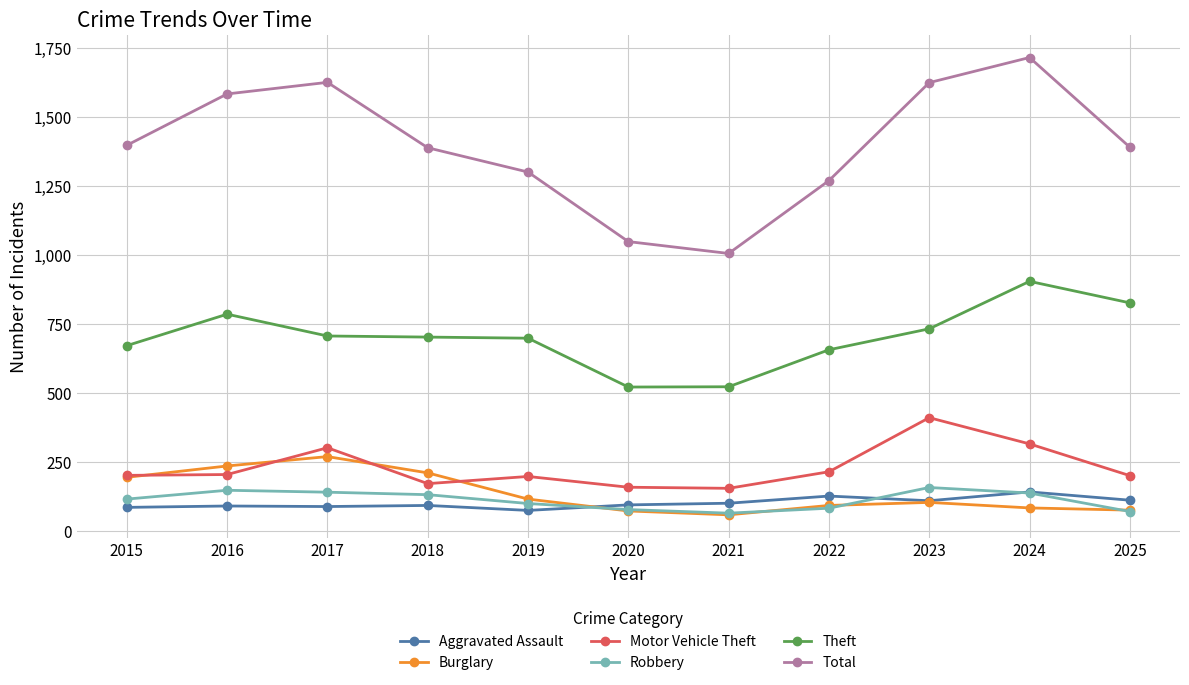

At how many categories does at least one series exceed 1526?

4